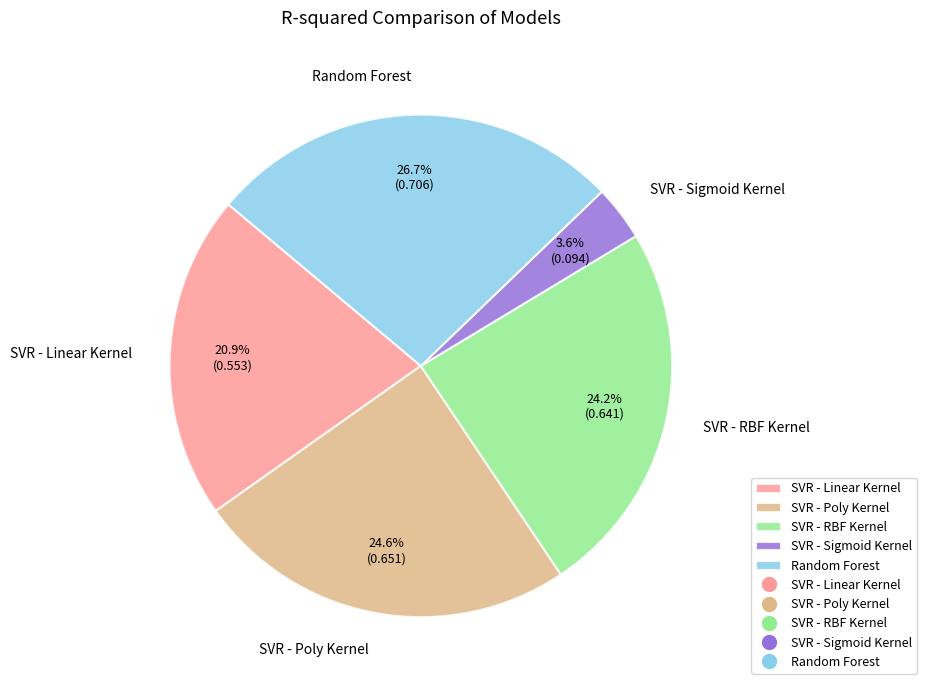

To the nearest percent, what portion does SVR - Linear Kernel represent?

21%